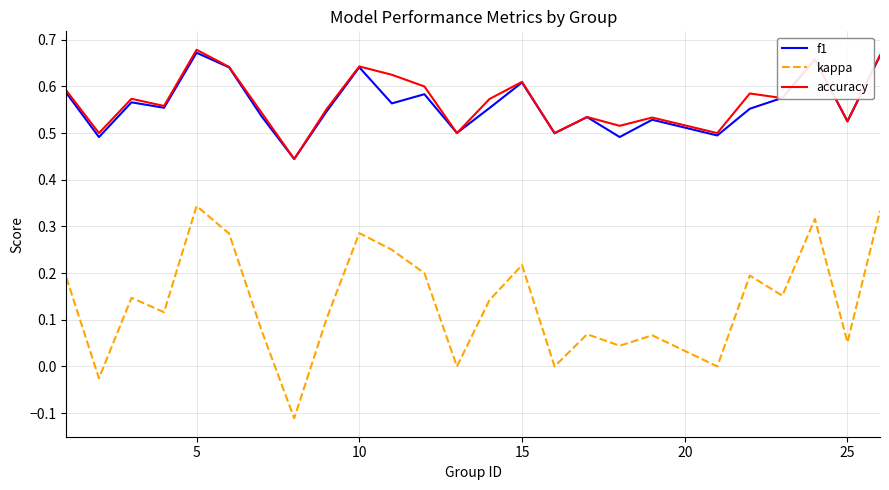

Which series has the widest spread of values?

kappa